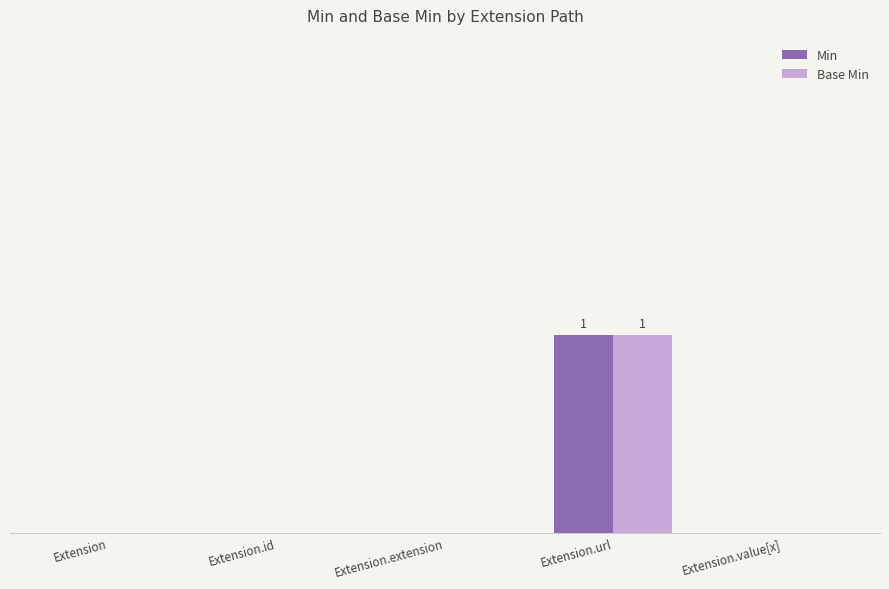

True or false: Min has a value of 0 at Extension.value[x].

True